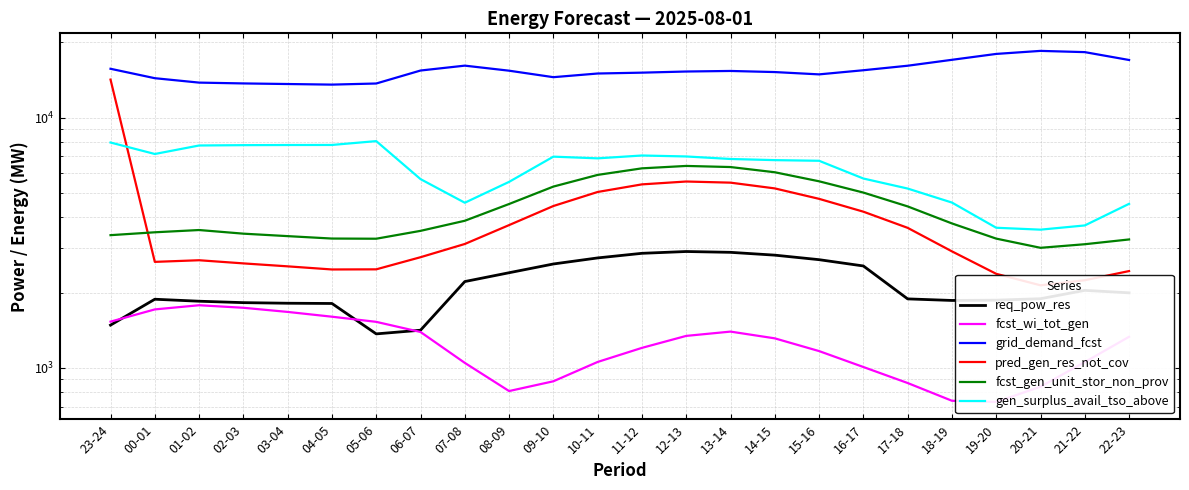

What is the value of the pred_gen_res_not_cov point at the 3rd from the left?

2691